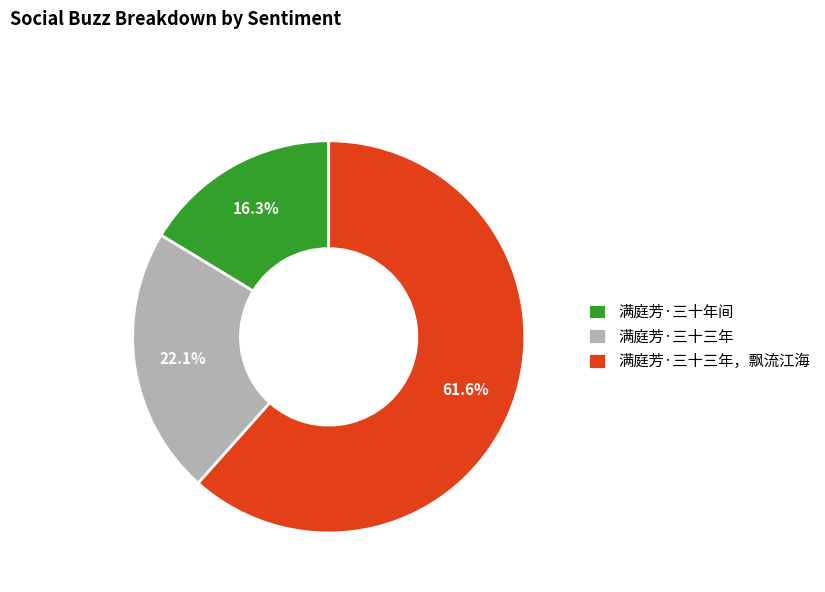

How many segments does this pie chart have?

3